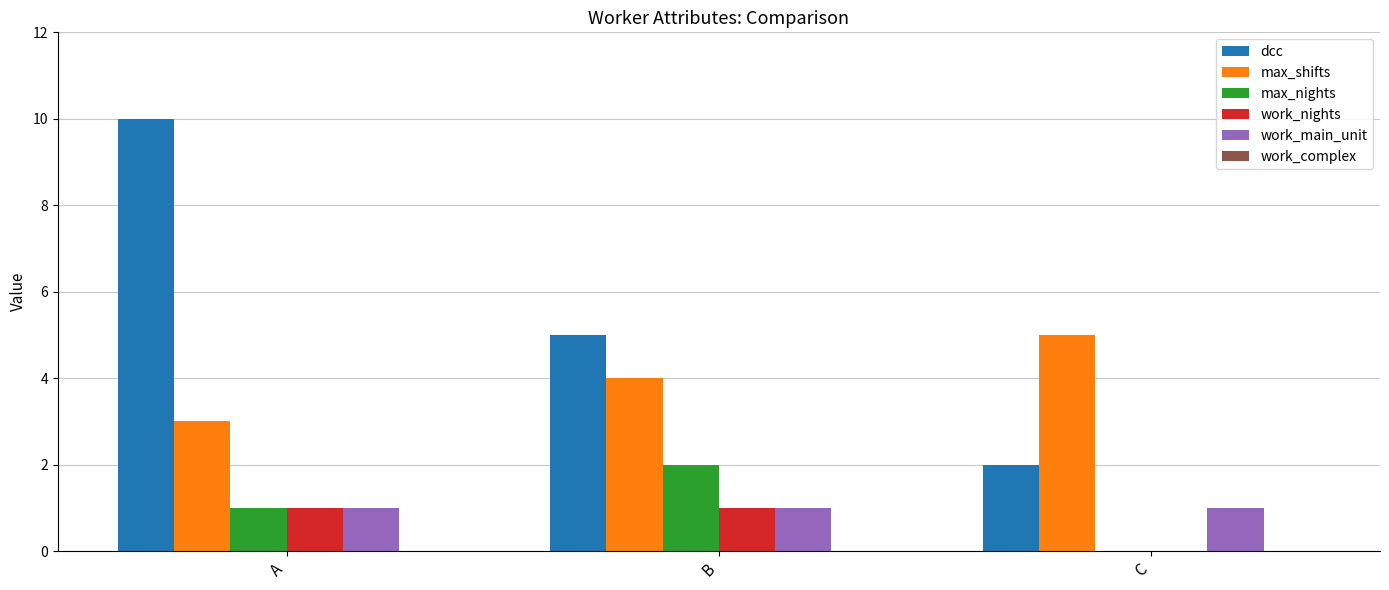

Are the bars grouped side by side (vs. stacked)?

Yes